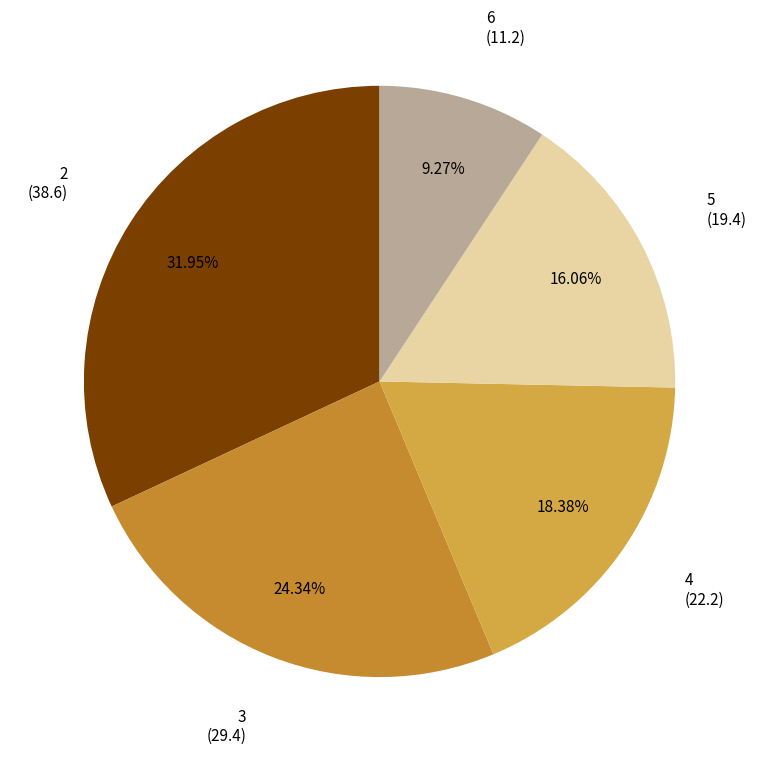

Count the number of slices in the pie.

5